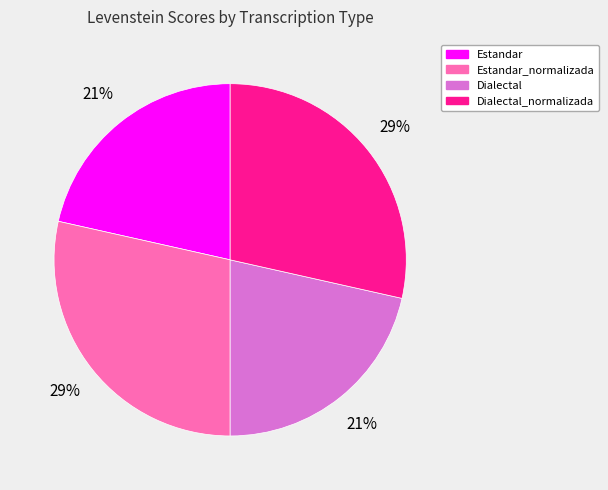

To the nearest percent, what is the average slice percentage?

25%